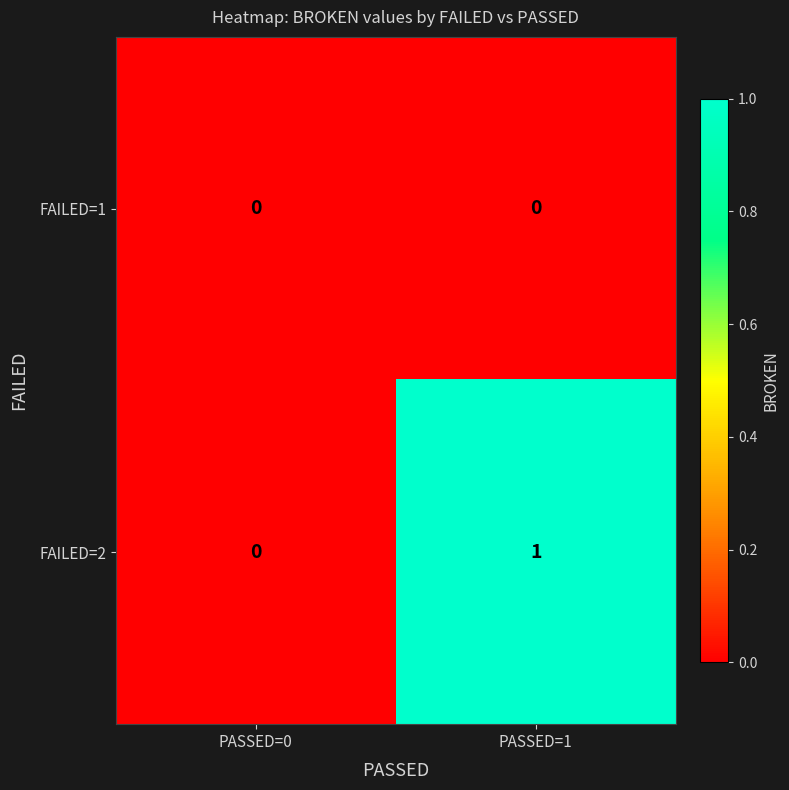

Which category has the lowest value in the FAILED=2 series?

PASSED=0